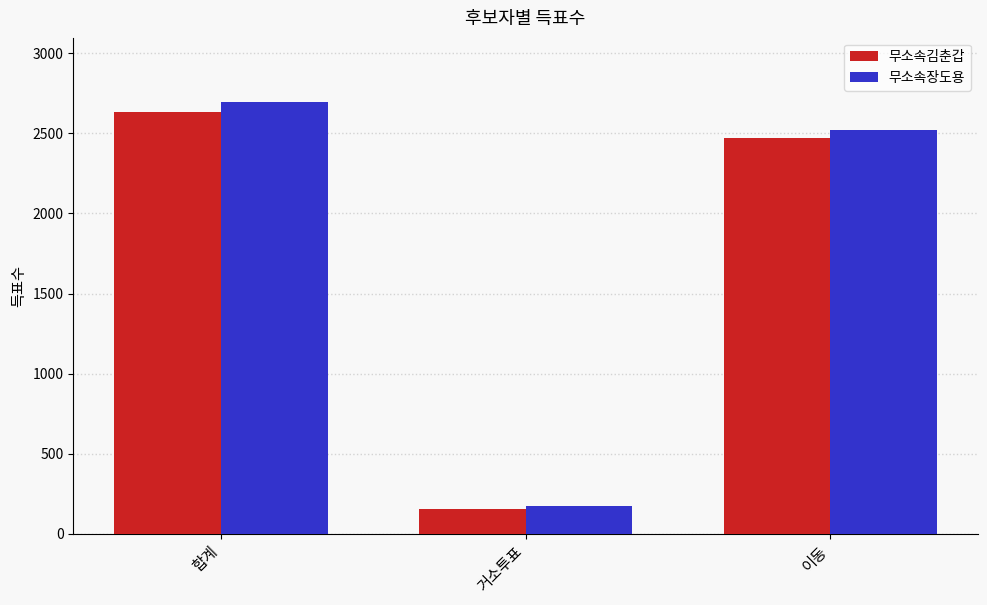

Reading right to left, transcribe all the data shown in this chart.

무소속김춘갑: 2473	156	2631
무소속장도용: 2521	173	2694